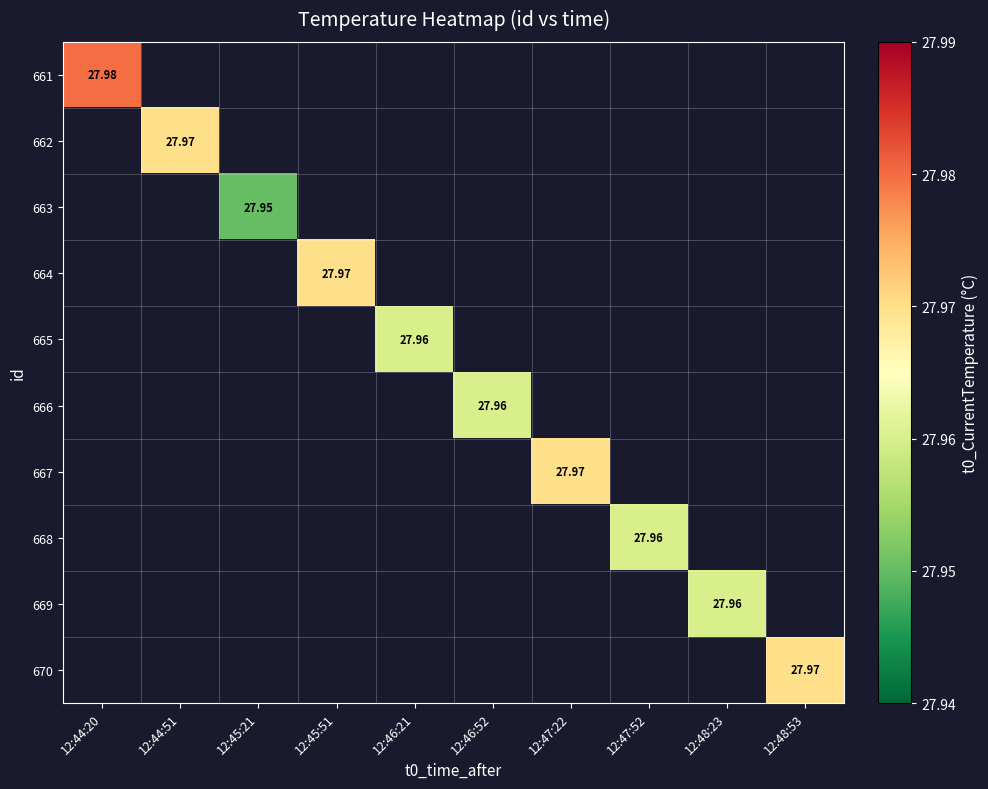

Is it true that 664 equals 9.0 at 12:45:51?

False